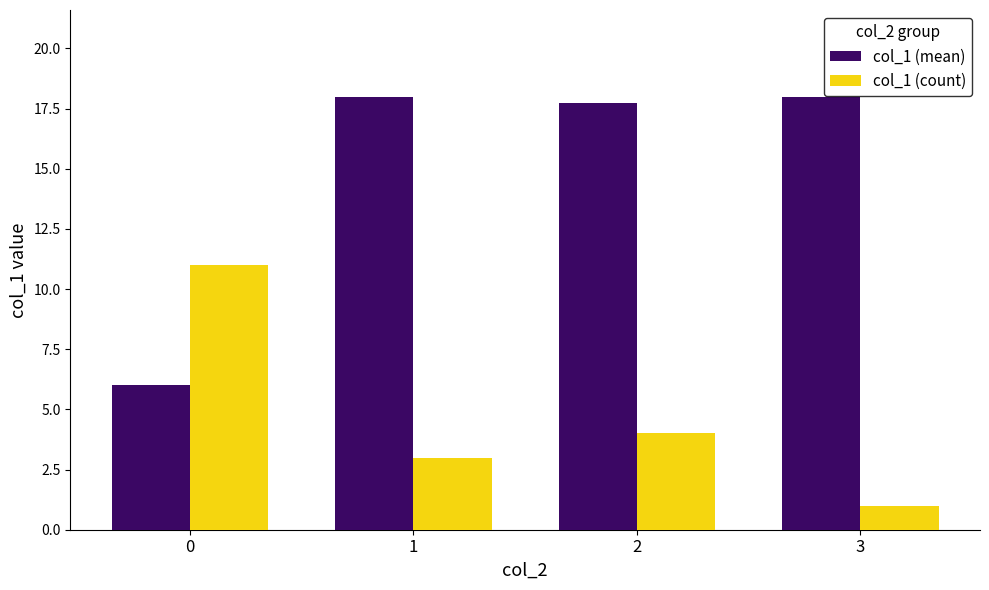

Read the col_1 (count) value at 3.

1.0